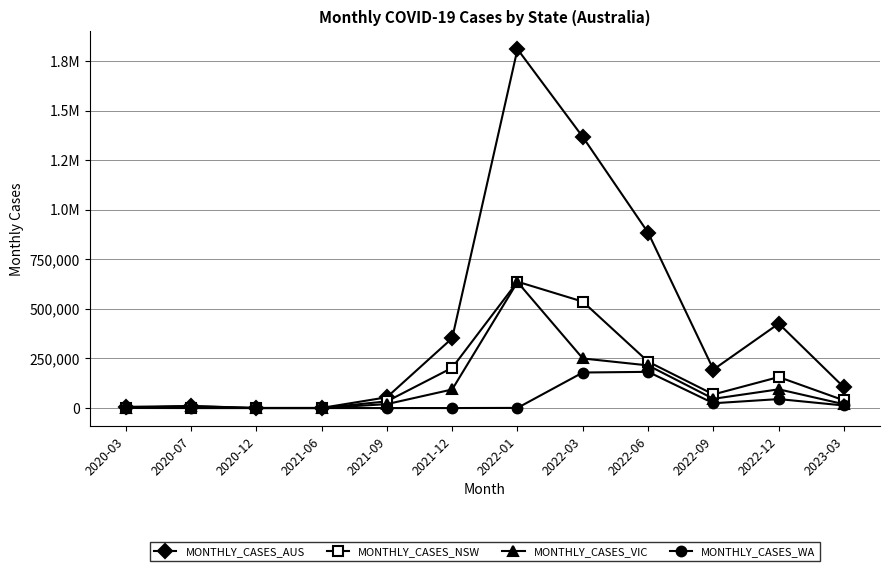

Between 2021-12 and 2020-12, which is larger?

2021-12